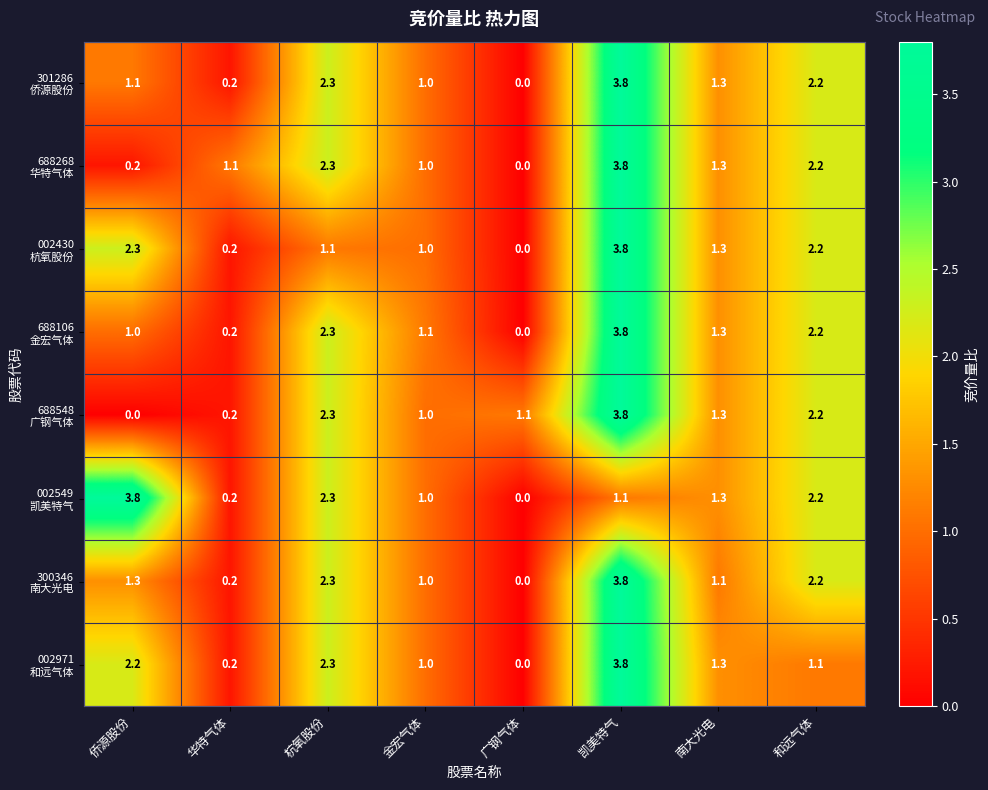

At which category is the sum across all series the highest?

凯美特气